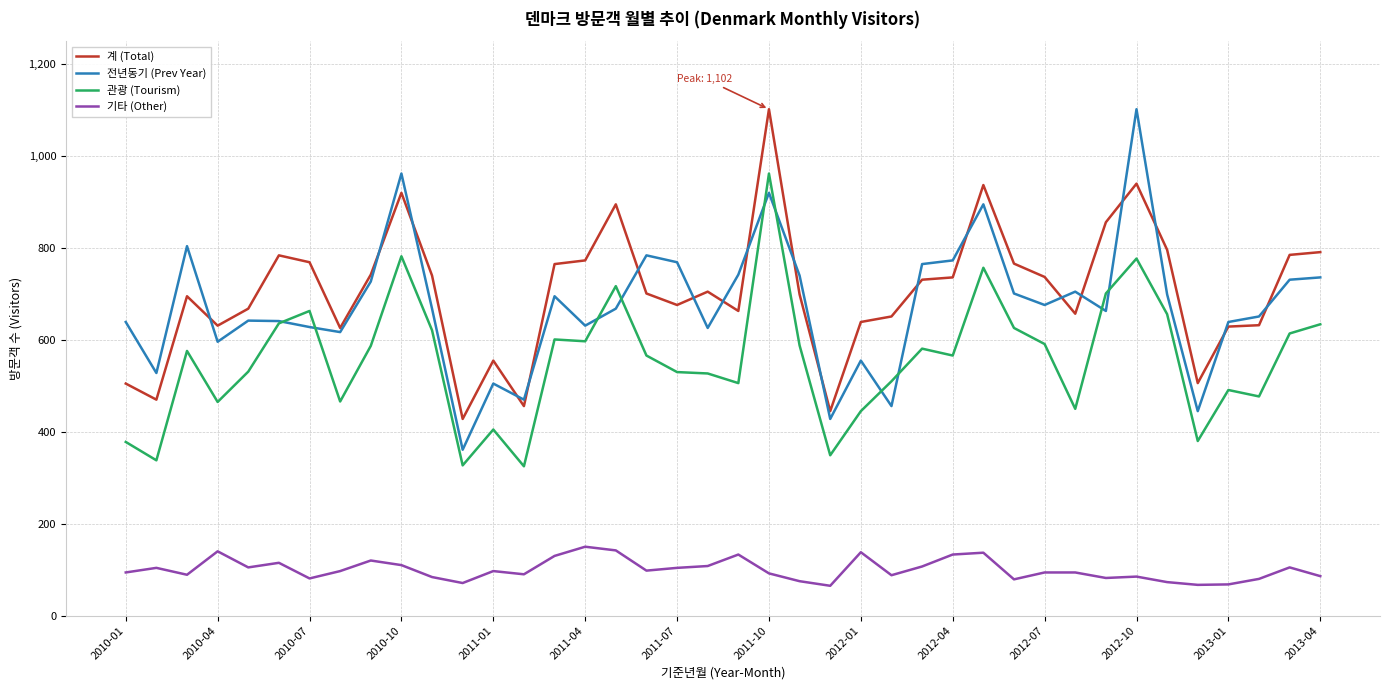

What is the smallest value displayed?

65